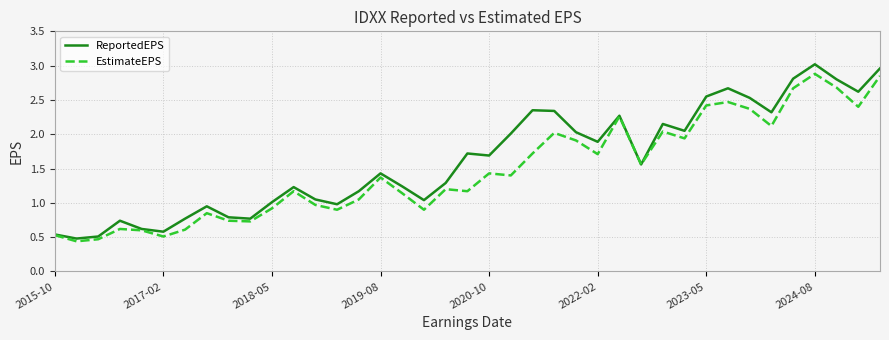

Which series has the widest spread of values?

ReportedEPS